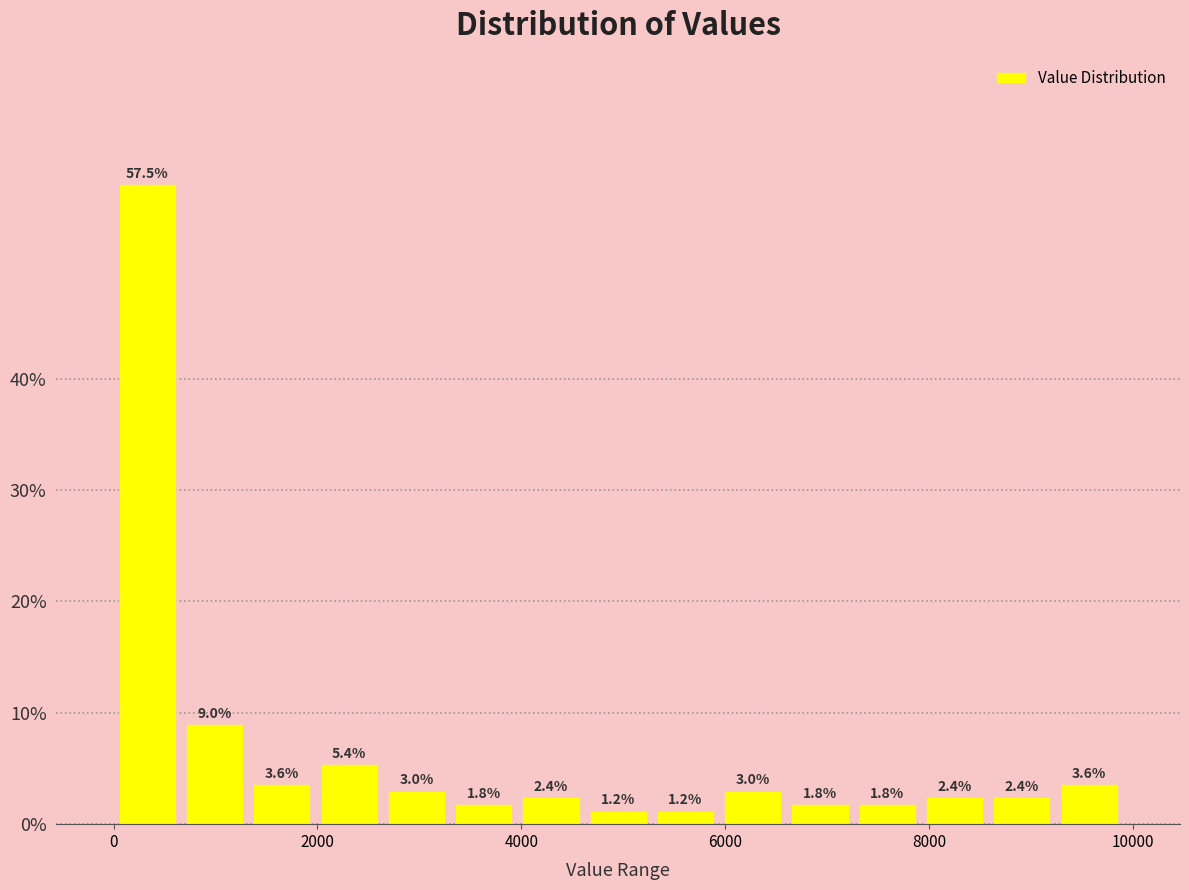

Around what value on the x-axis is the tallest bar? Give the approximate position of its centre, as read against the axis.

400